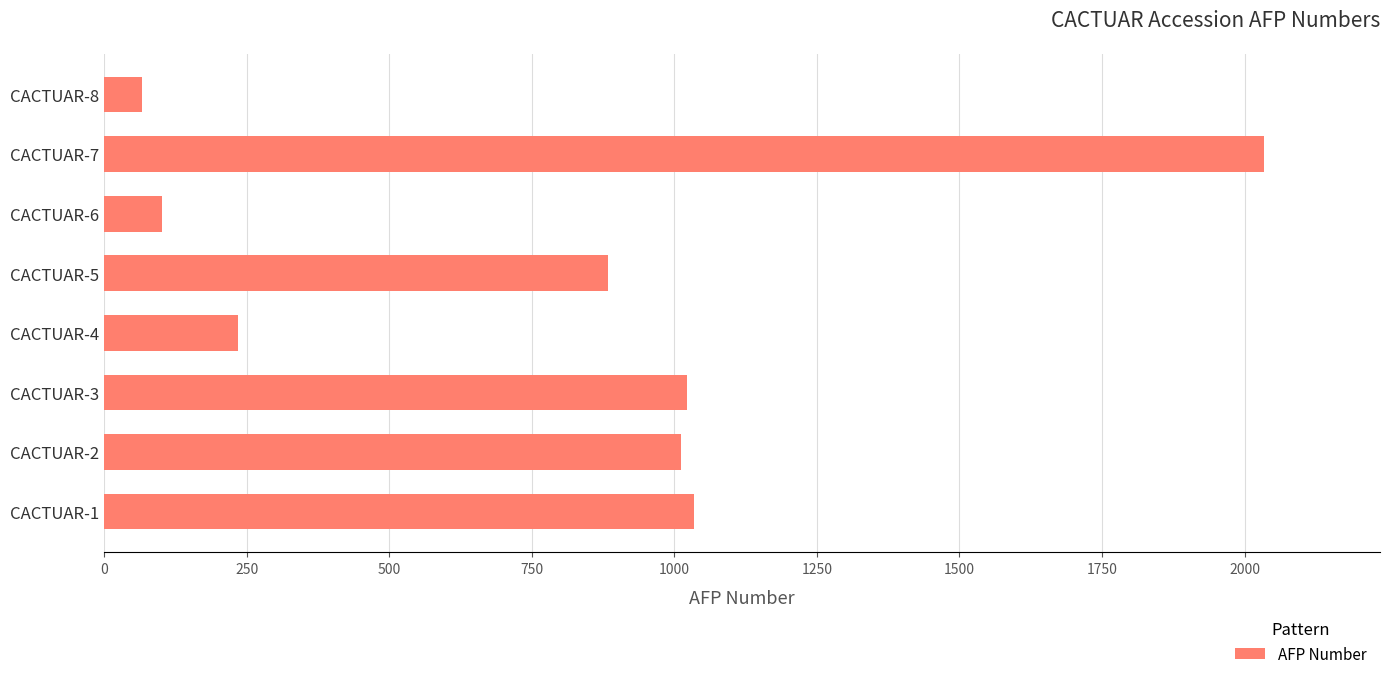

What is the change in value from CACTUAR-3 to CACTUAR-8?

-956